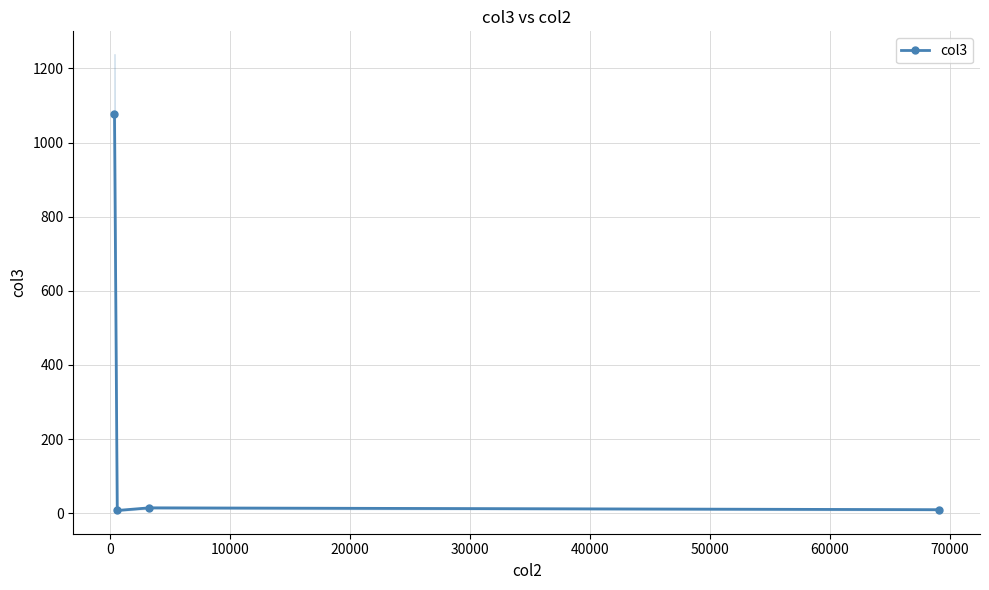

True or false: col3 has more than 2 interior local peaks.

False